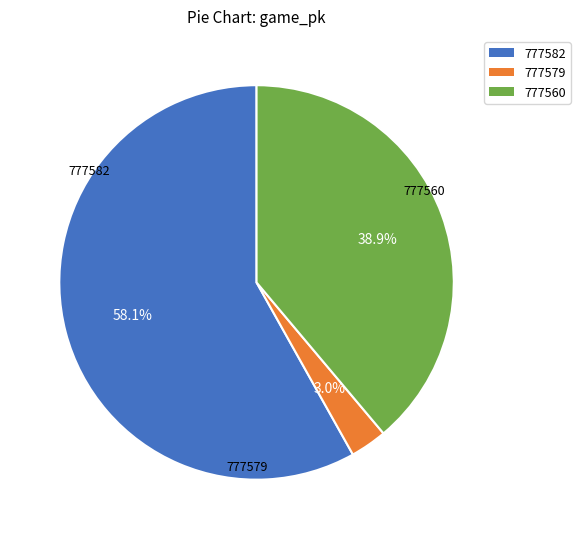

To the nearest percent, what is the difference between the largest and smallest slice percentages?

55%